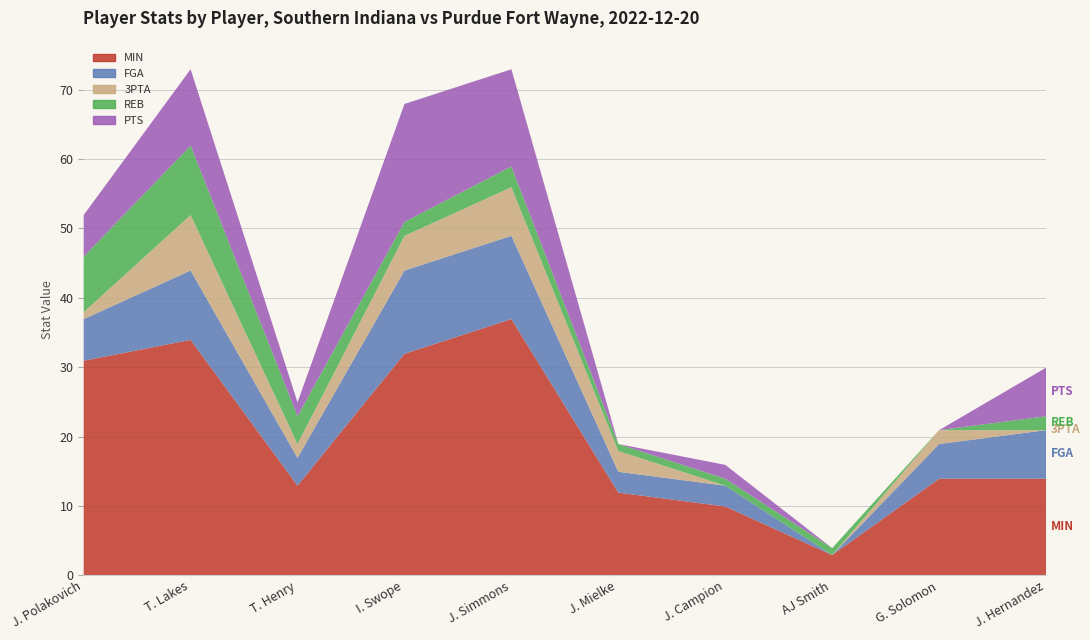

What is the label of the 7th point from the right?

I. Swope